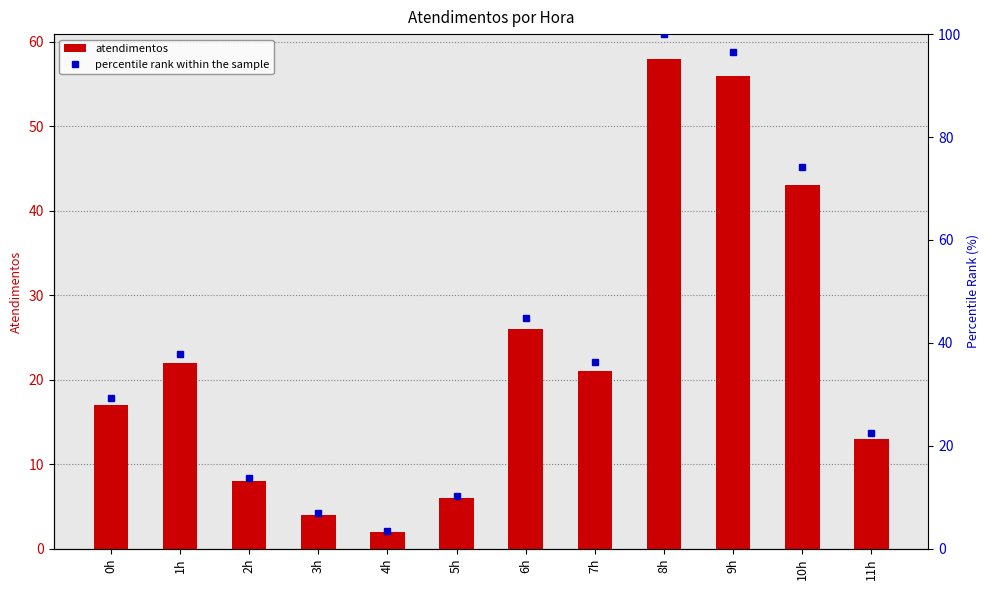

The percentile rank within the sample series shows 35.6 at 11h. True or false?

False